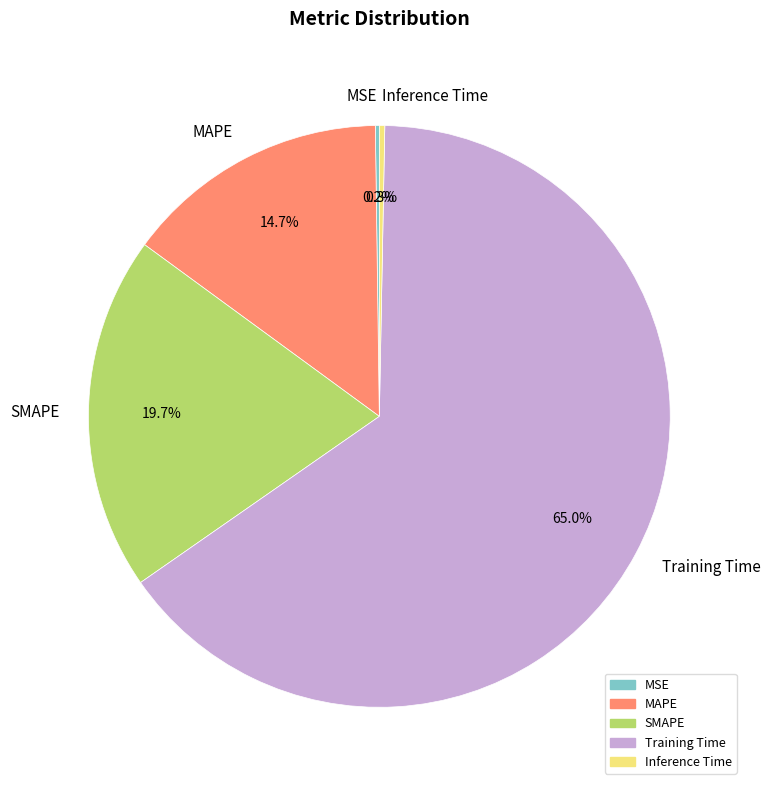

What portion of the pie excludes Inference Time?

99.7%